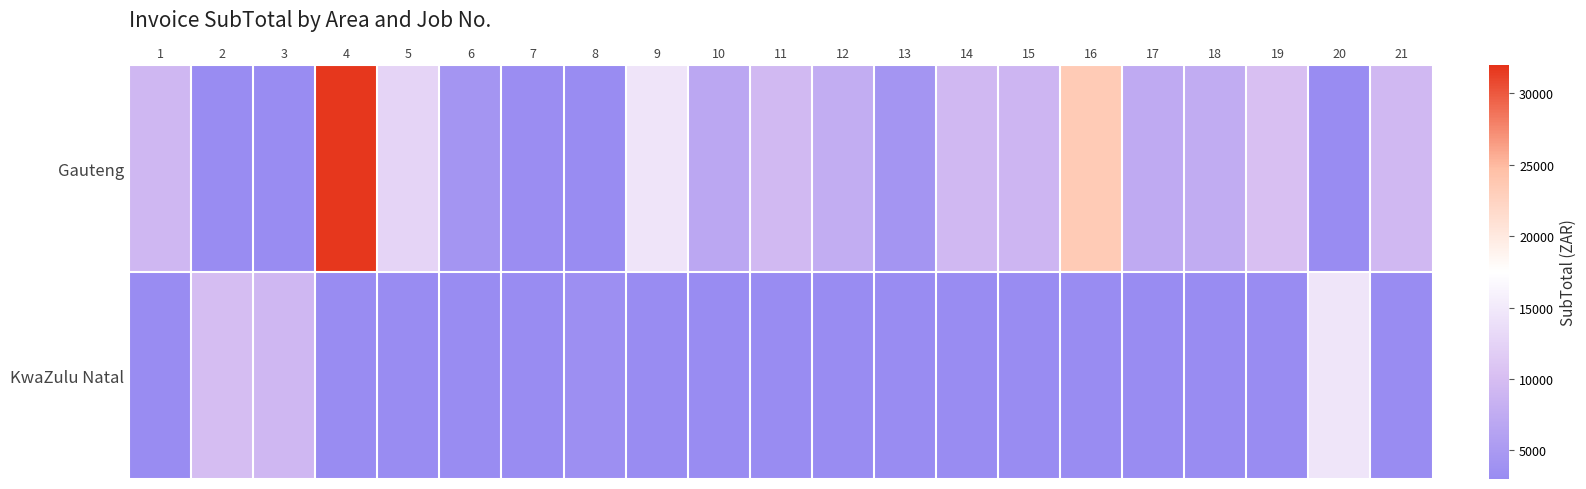

Reading left to right, what are all the values shown in this chart?

Gauteng: 1=9200.4	2=0.0	3=0.0	4=31662.5	5=12734.9	6=4384.5	7=3292.8	8=0.0	9=14486.4	10=6893.7	11=9437.0	12=7720.0	13=4431.8	14=9322.9	15=8984.5	16=23388.4	17=7399.4	18=7594.7	19=10308.5	20=0.0	21=9248.2
KwaZulu Natal: 1=0.0	2=9936.0	3=9161.6	4=0.0	5=0.0	6=0.0	7=0.0	8=3491.3	9=0.0	10=0.0	11=0.0	12=0.0	13=0.0	14=0.0	15=0.0	16=0.0	17=0.0	18=0.0	19=0.0	20=14614.0	21=0.0